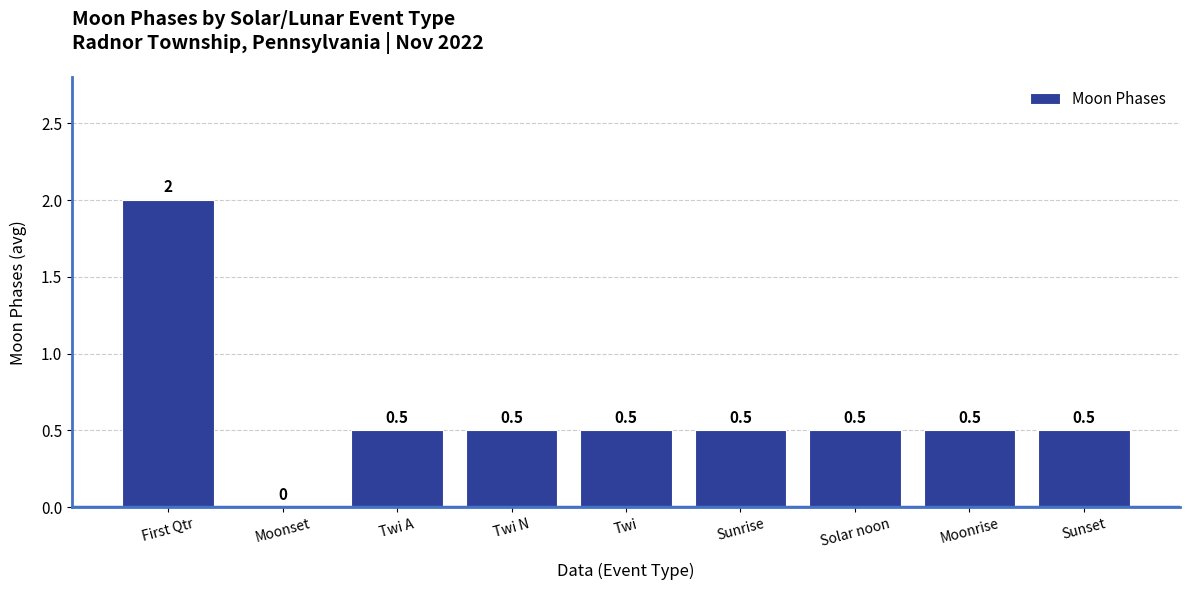

How many values are between 0 and 1?

8